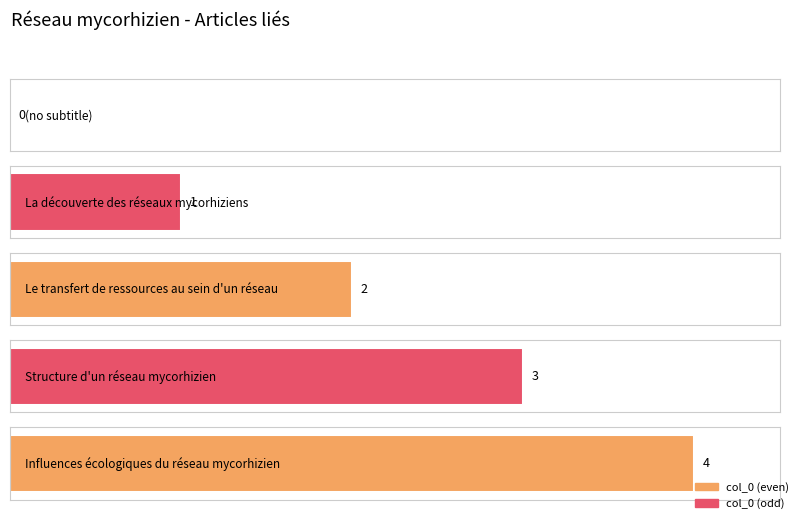

What is the sum of the values at  and Structure d'un réseau mycorhizien?

3